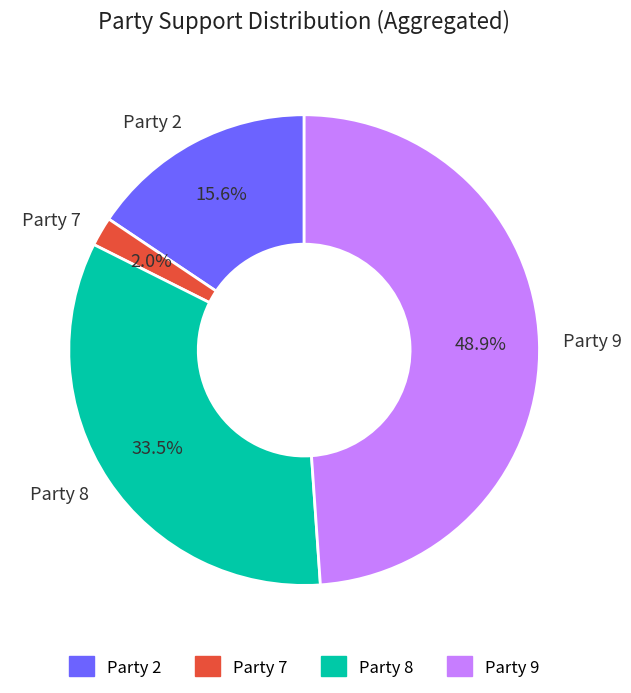

Is there any slice that represents more than half of the pie?

No